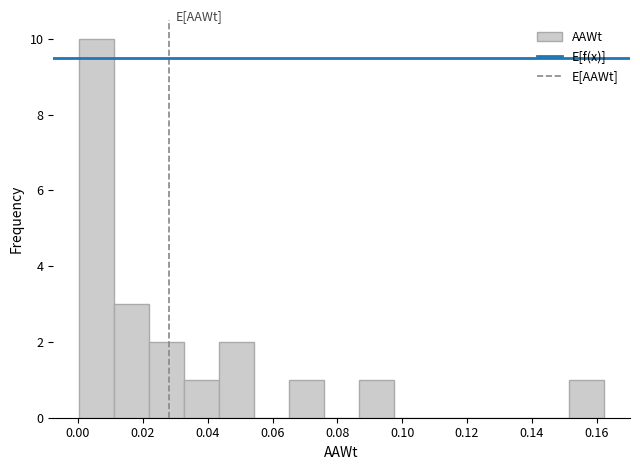

How tall is the bar that spans 0.012 to 0.022 on the x-axis? Neither the bar edges nor the heights are printed on the chart, so give them approximately, as read against the axes.

3